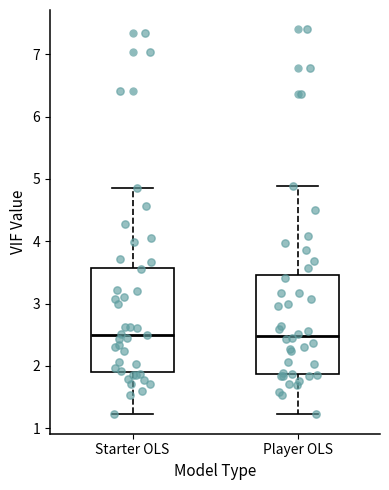

Where is the upper edge of the box for Starter OLS on the y-axis? The values are not printed on the chart, so give them approximately, as read against the axis.

3.6